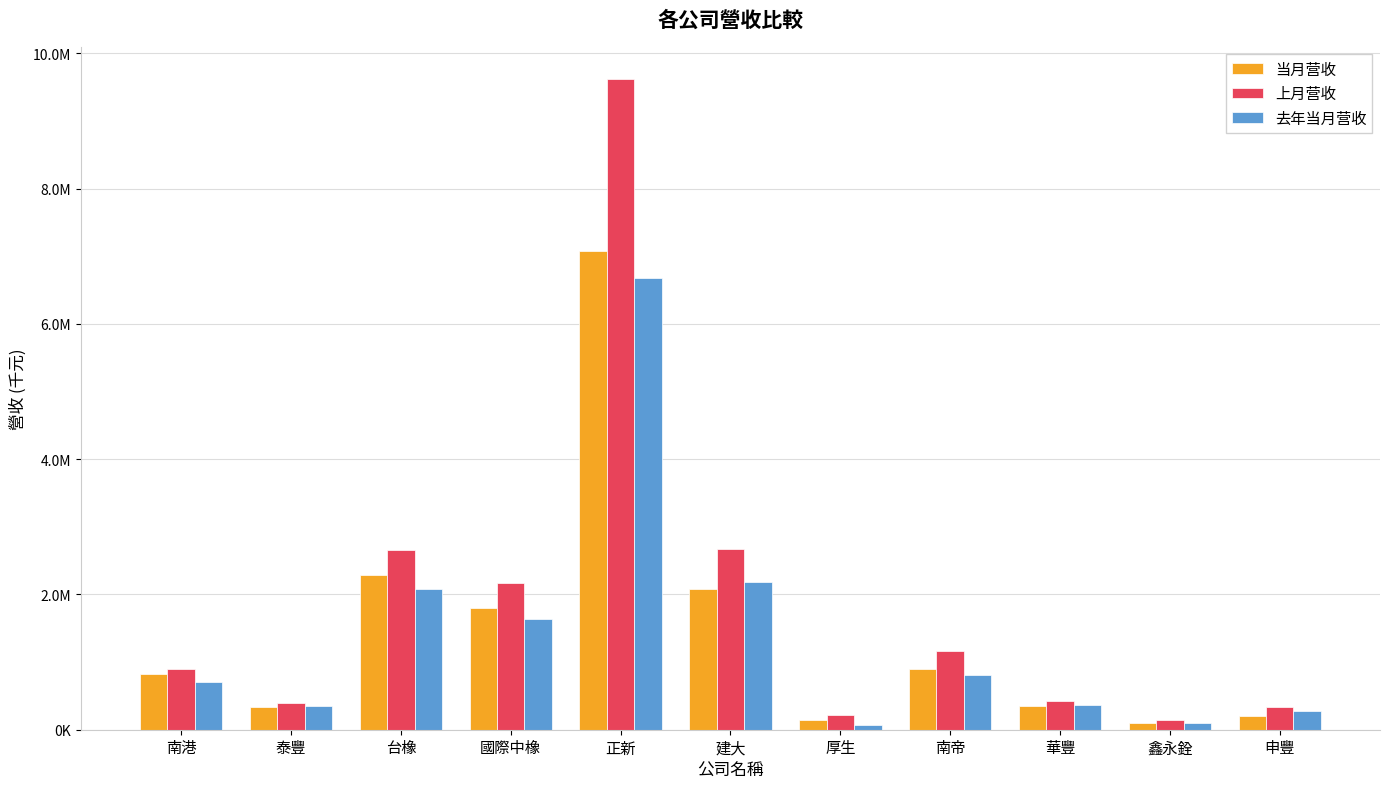

List the series in order of their overall mean, highest first.

上月营收, 当月营收, 去年当月营收